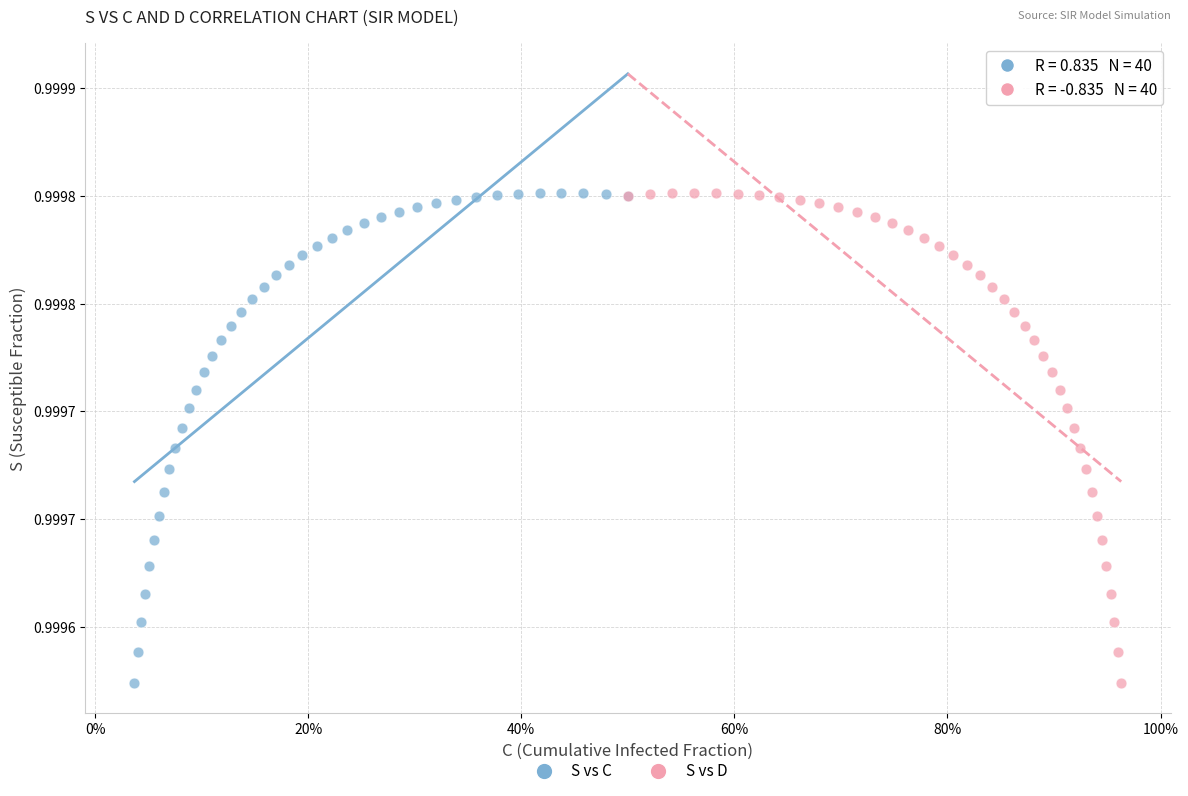

What are all the series names shown in the legend?

S vs C, S vs D